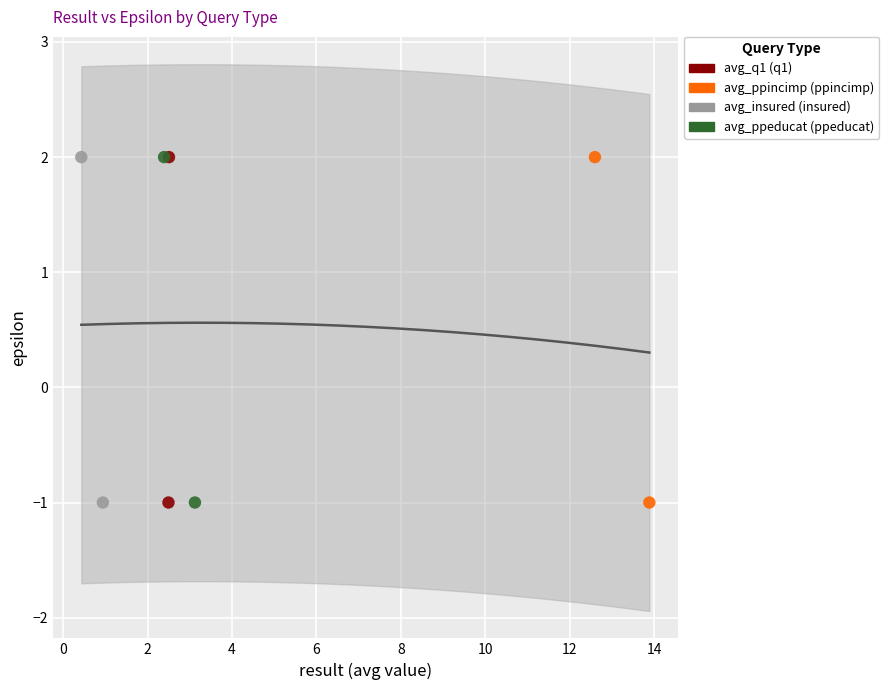

What are all the series names shown in the legend?

avg_q1 (q1), avg_ppincimp (ppincimp), avg_insured (insured), avg_ppeducat (ppeducat)